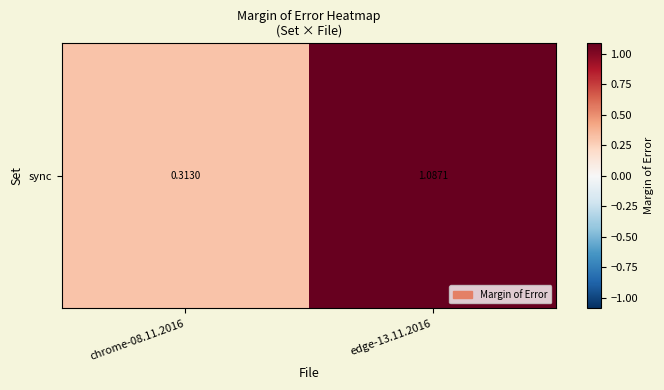

The value at chrome-08.11.2016 is 0.3. True or false?

True